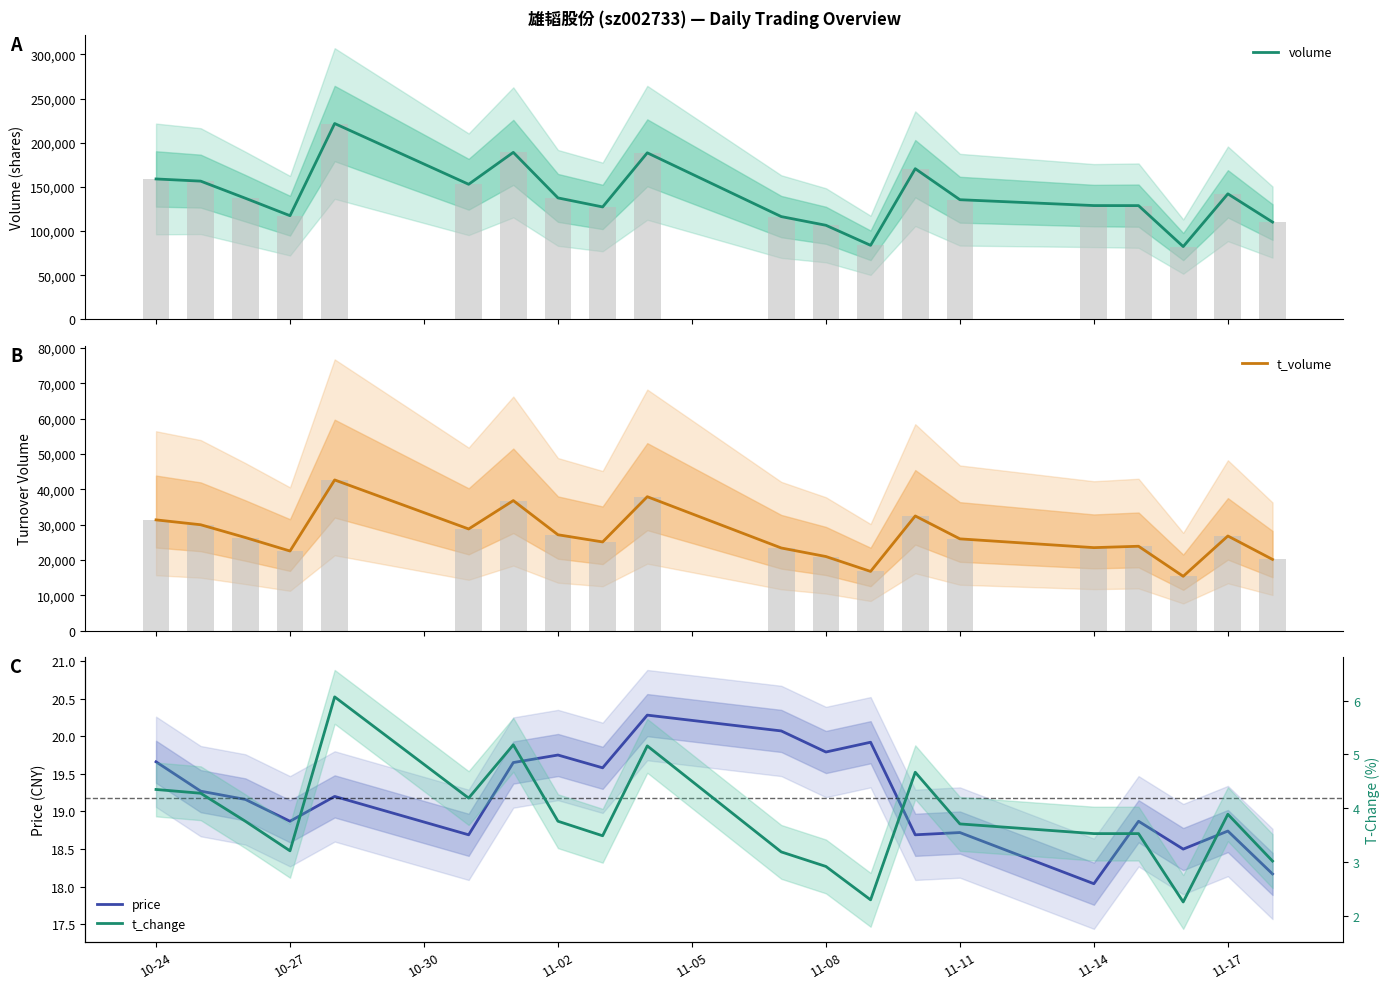

What is the average value of the volume series?

139625